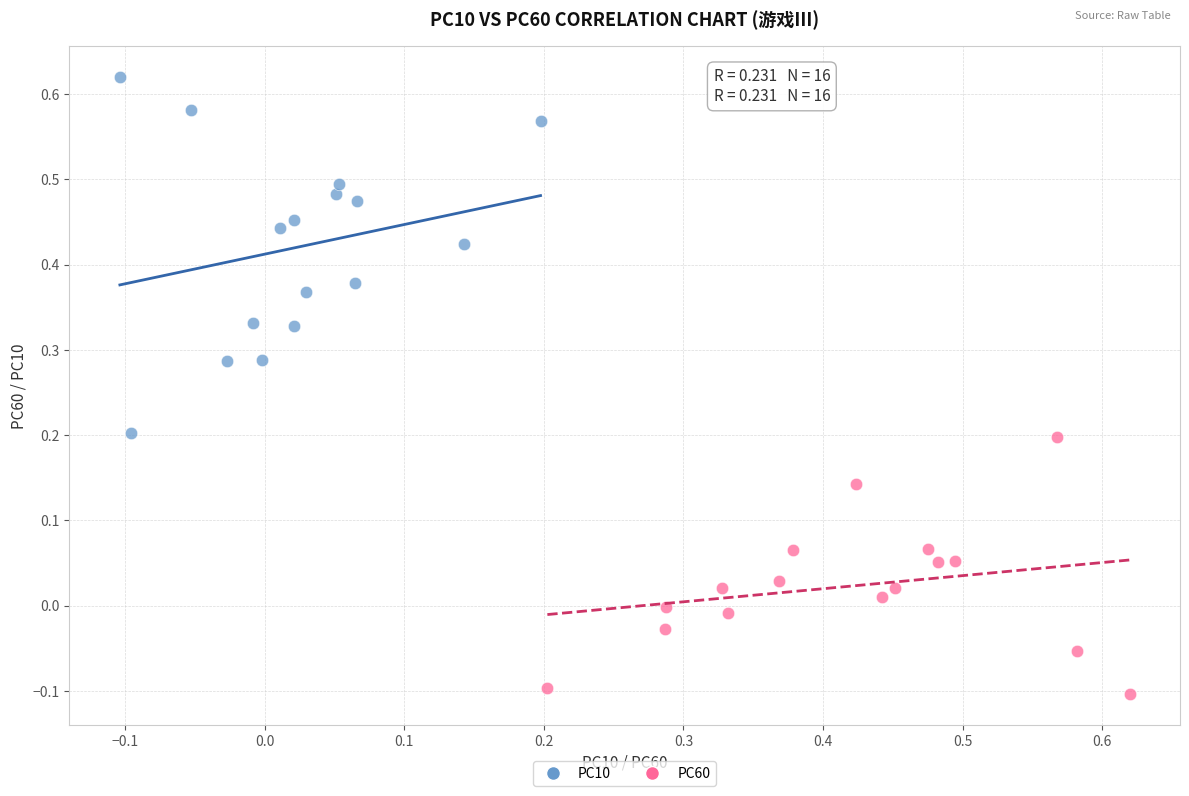

Which series contains the highest Y value?

PC10